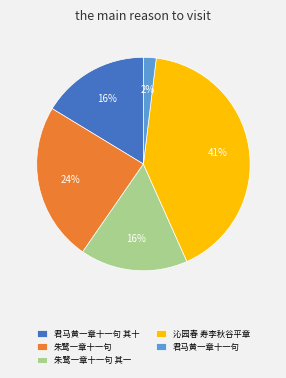

To the nearest percent, what percentage of the pie is 朱鹭一章十一句?

24%